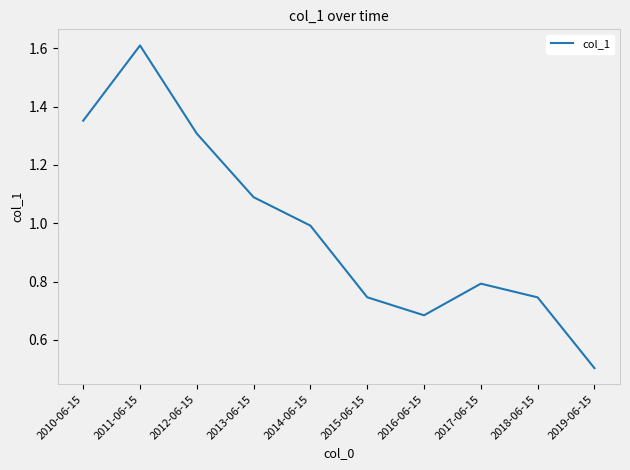

What is the sum of the values at 2017-06-15 and 2012-06-15?

2.1